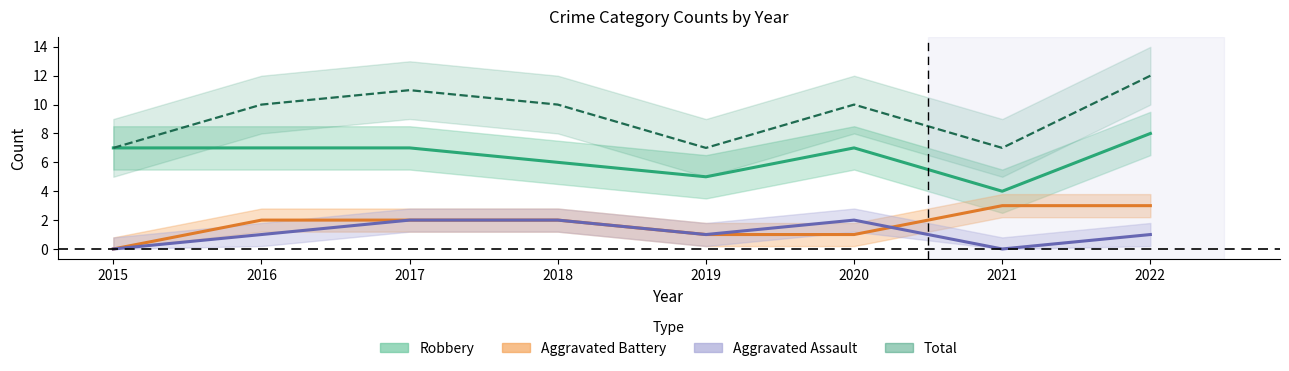

What is the lowest value of the Robbery series?

4